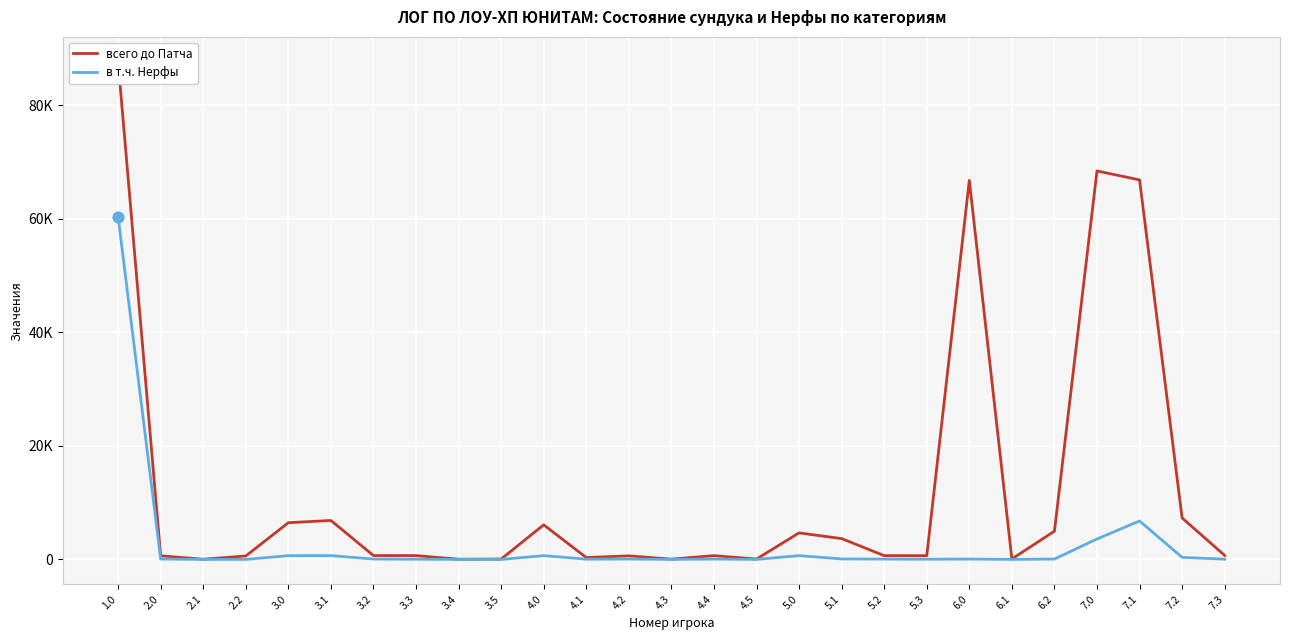

What are all the series names shown in the legend?

всего до Патча, в т.ч. Нерфы